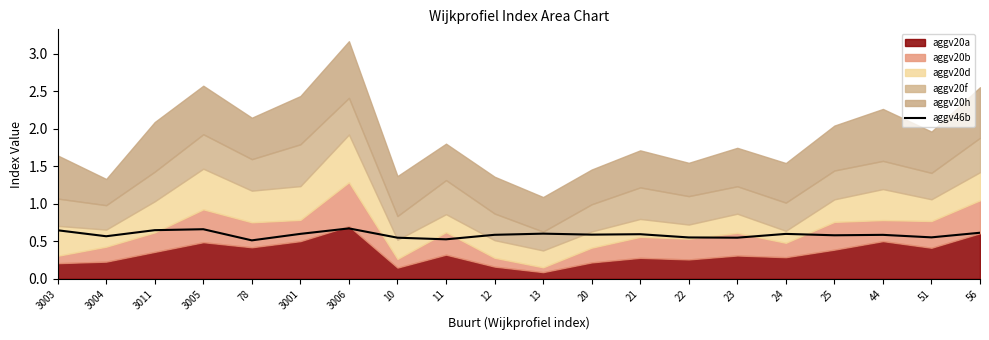

Reading right to left, list all the values displayed in this chart.

56=0.6	51=0.6	44=0.6	25=0.6	24=0.6	23=0.5	22=0.6	21=0.6	20=0.6	13=0.6	12=0.6	11=0.5	10=0.5	3006=0.7	3001=0.6	78=0.5	3005=0.7	3011=0.6	3004=0.6	3003=0.6